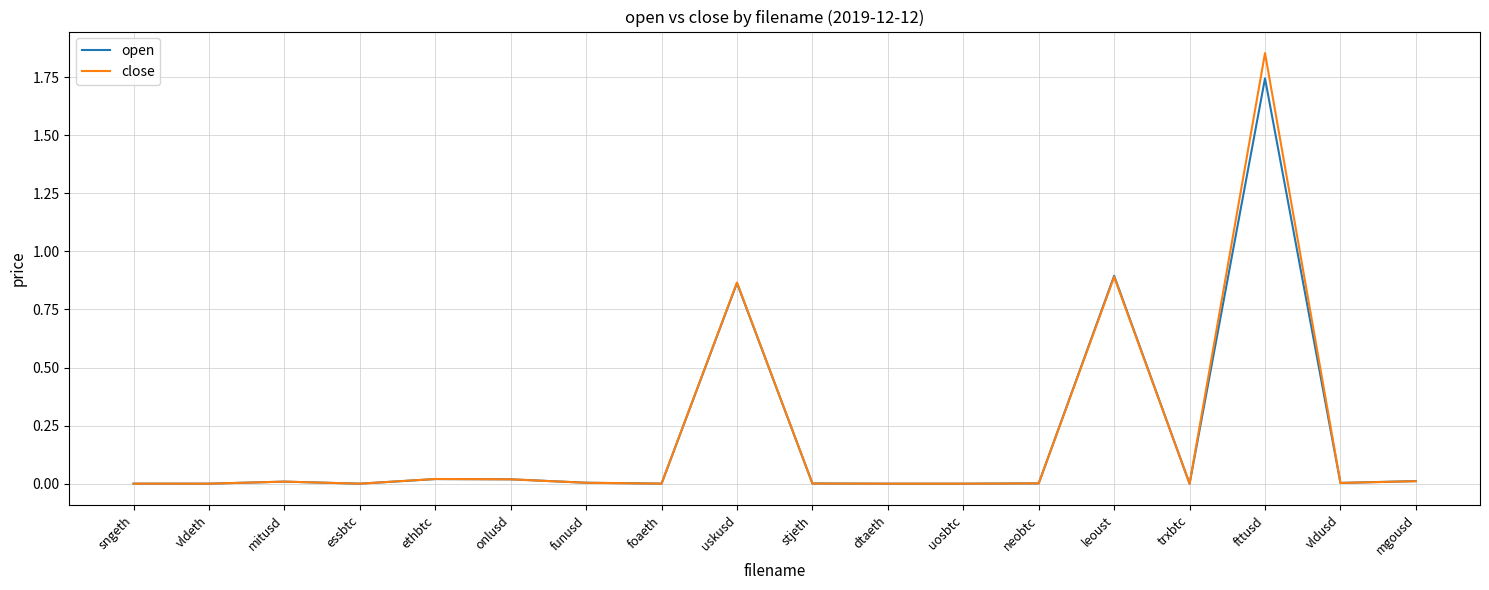

List the series in order of their peak value, highest first.

close, open